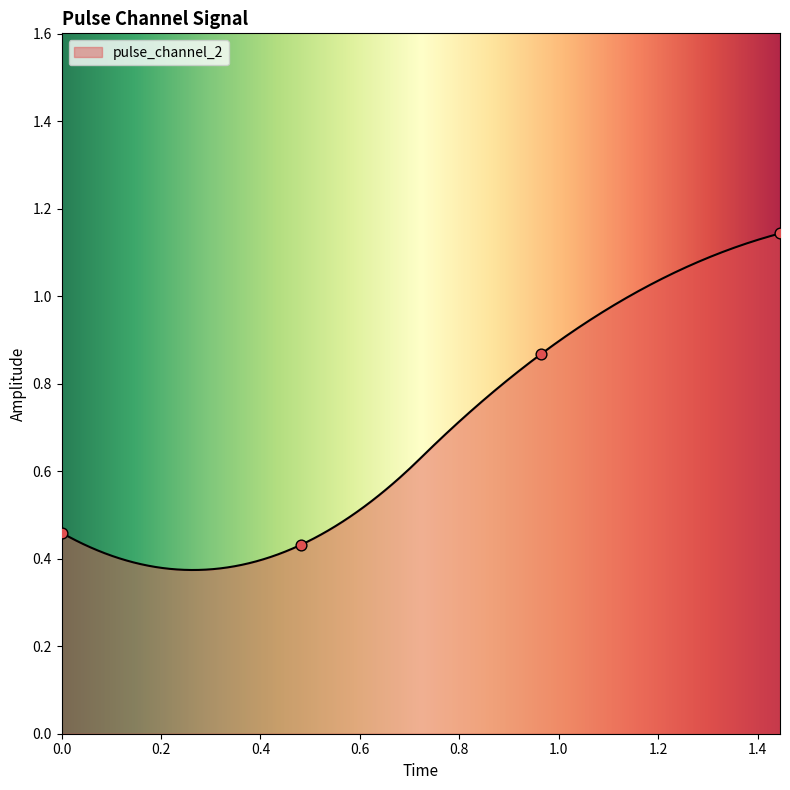

Which has a higher value, 0.0 or 1.4450531601905823?

1.4450531601905823